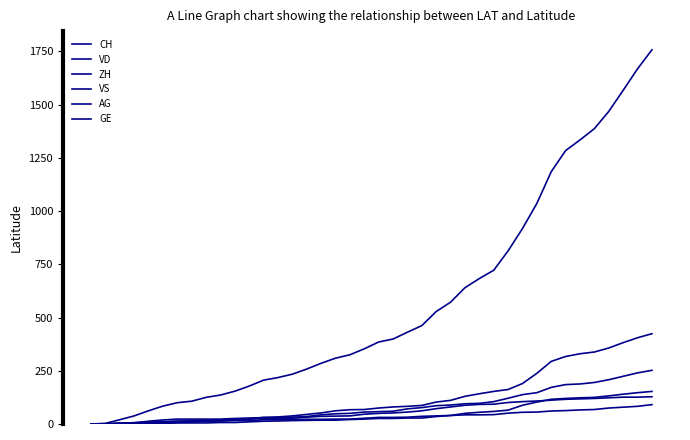

Is this an area chart (filled region under the line)?

No